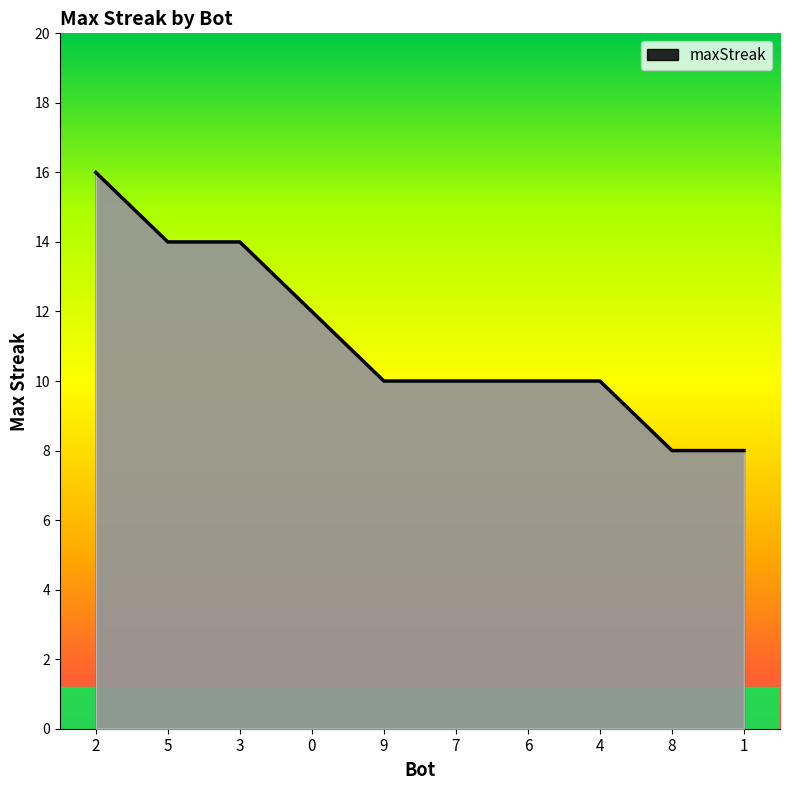

What position from the right is 4?

3